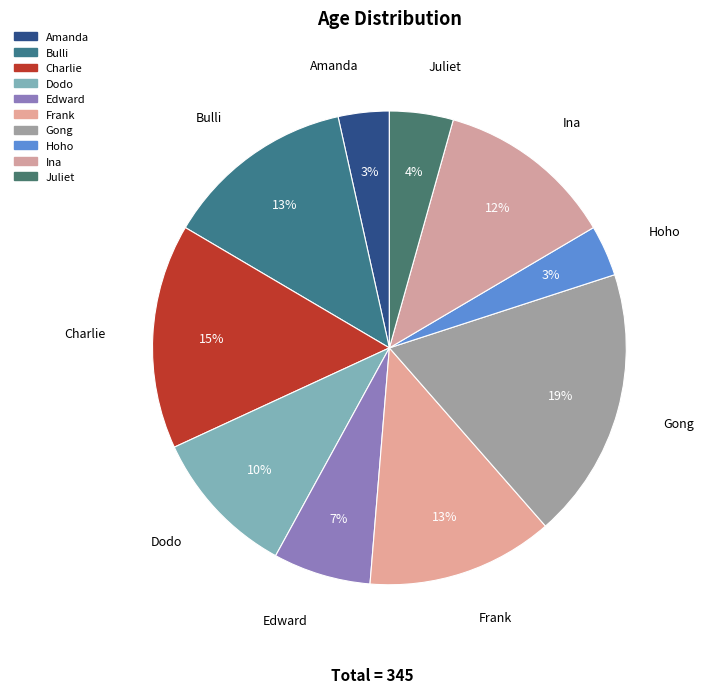

To the nearest percent, what is the average slice percentage?

10%